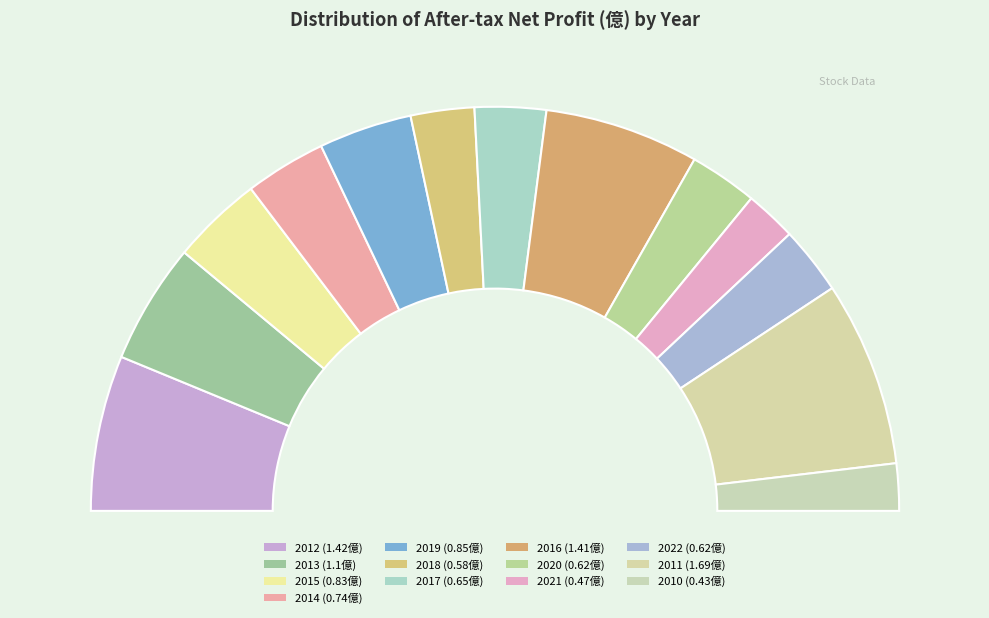

Is there any slice that represents more than half of the pie?

No